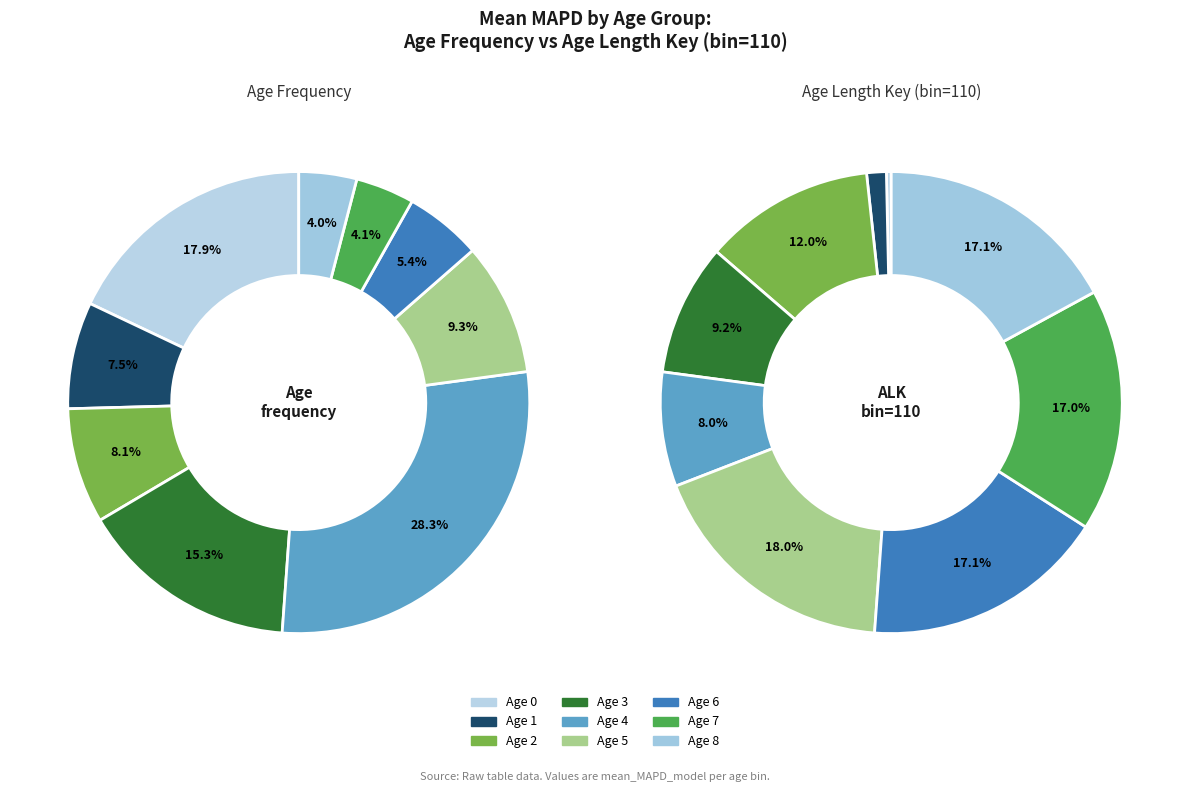

To the nearest percent, what is the average slice percentage?

11%